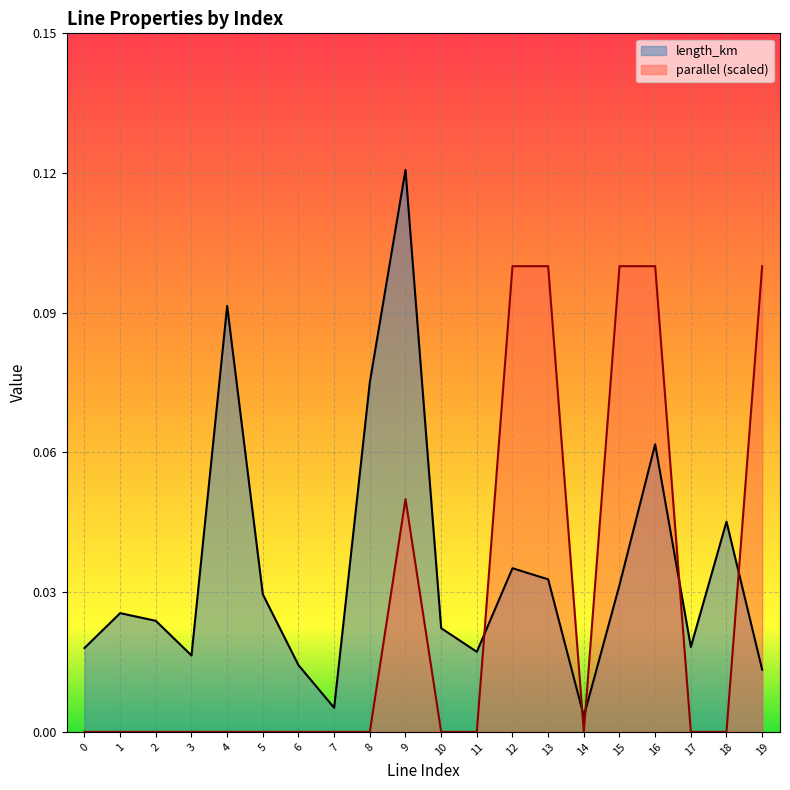

At 2, list the series in order from largest to smallest.

length_km, parallel (scaled)